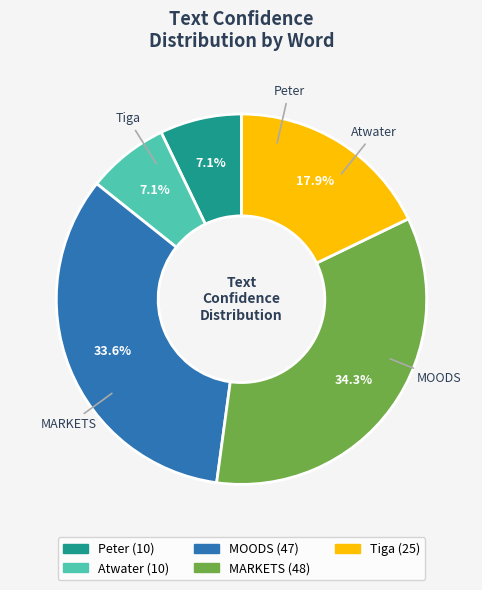

Does MOODS represent more than half of the total?

No